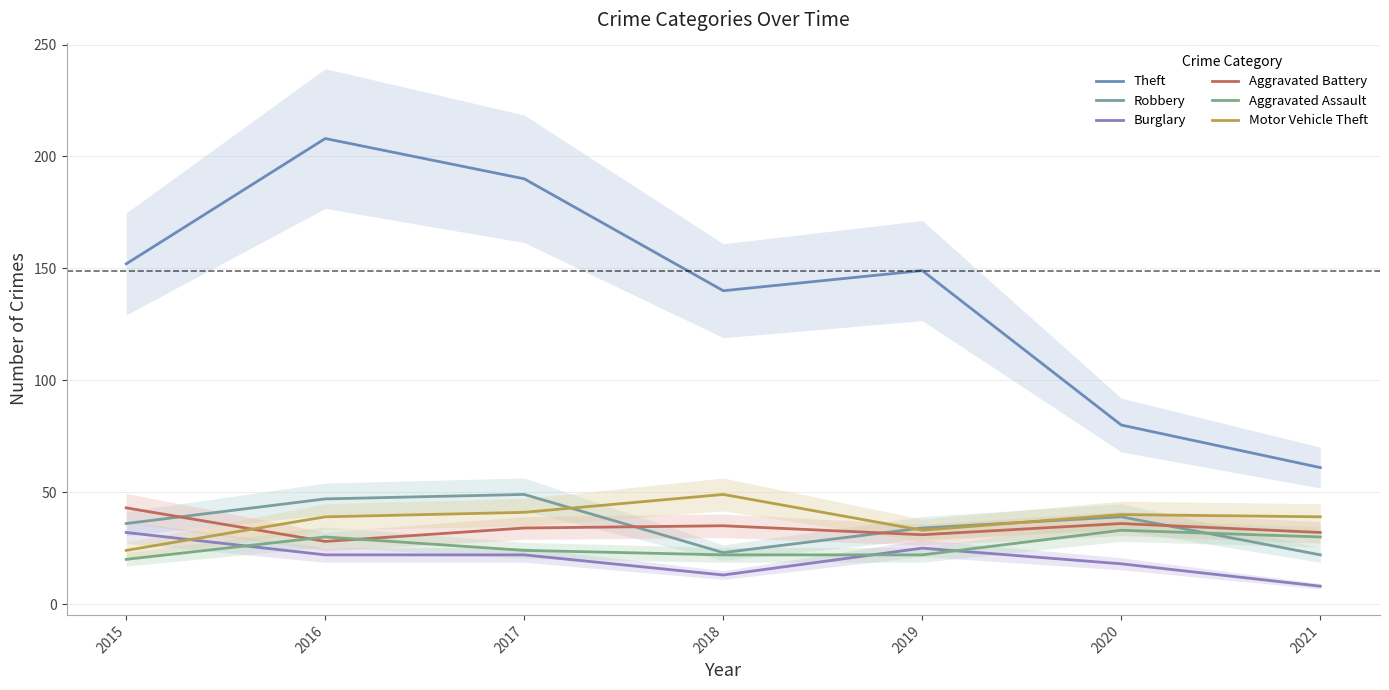

How many data points does each series have?

7